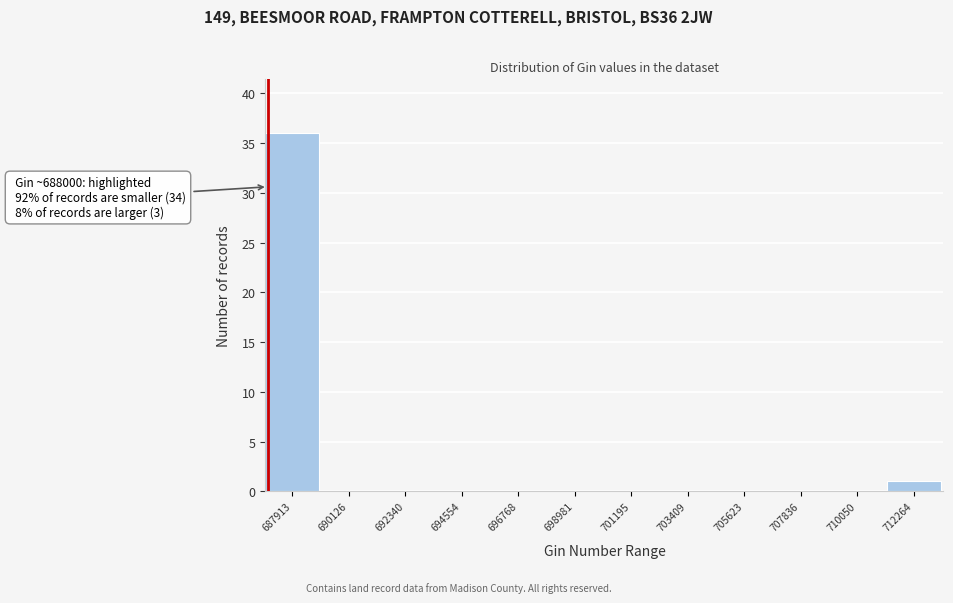

Reading right to left, transcribe all the data shown in this chart.

712264=1	710050=0	707836=0	705623=0	703409=0	701195=0	698981=0	696768=0	694554=0	692340=0	690126=0	687913=36